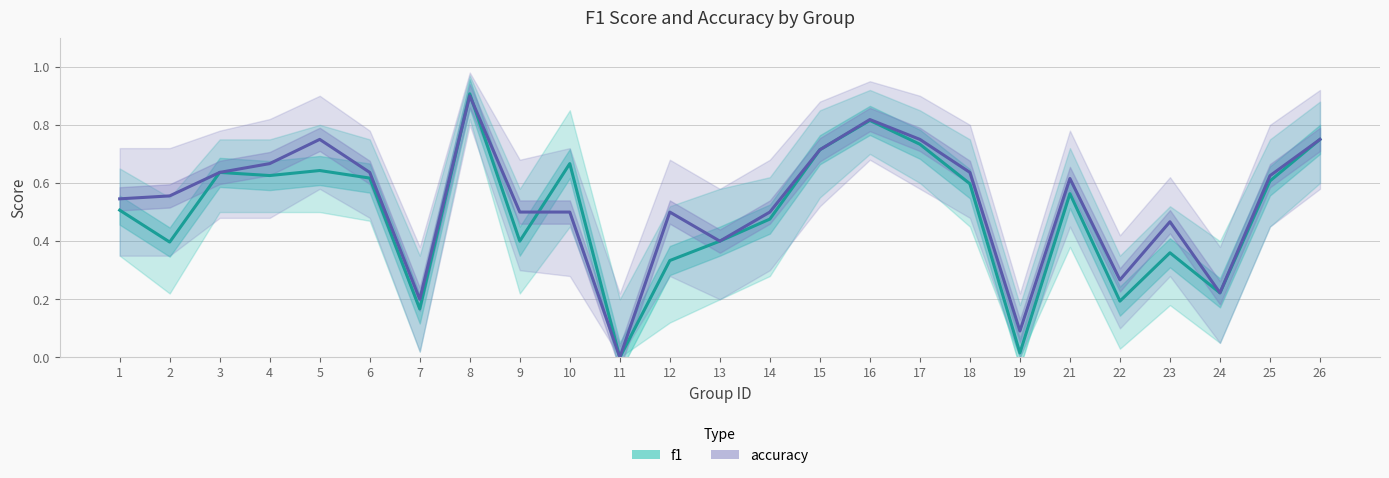

How many values in f1 are above zero?

24